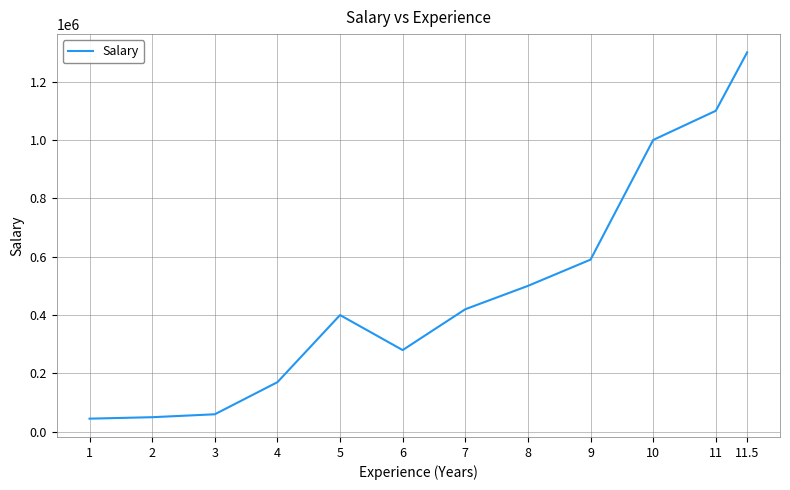

What is the minimum value shown in the chart?

45000